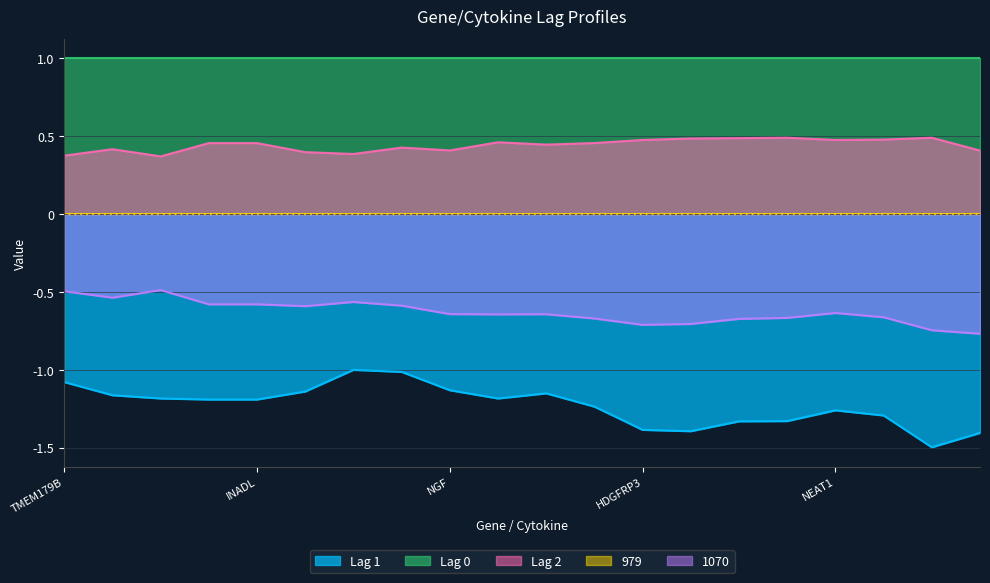

In Lag 2, how many points are lower than both neighbors (excluding endpoints)?

5